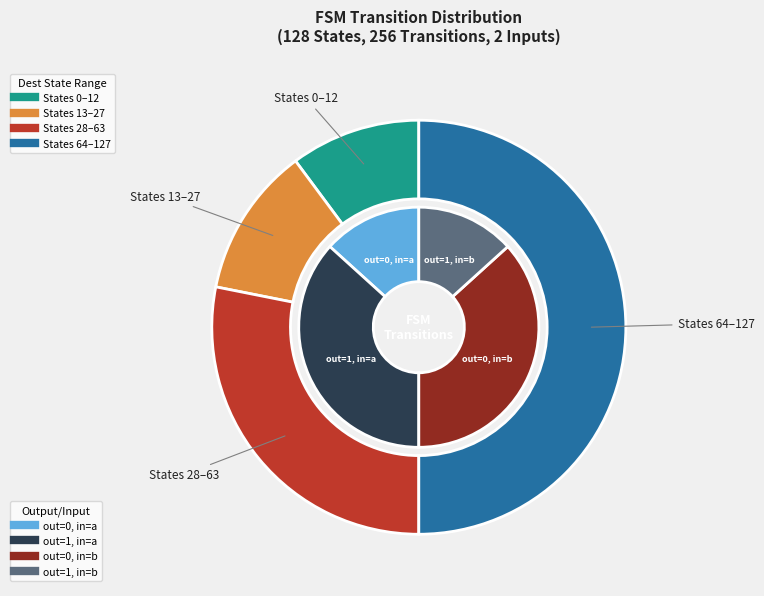

Is it true that output_0_a is 9% of the pie?

True